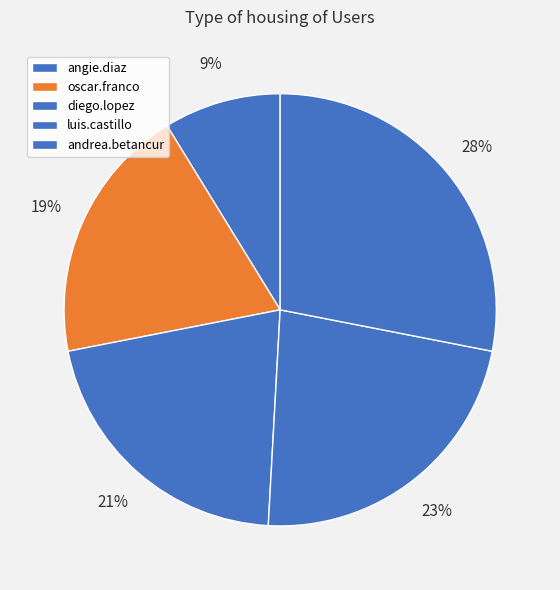

What percentage is the diego.lopez slice, to the nearest percent?

21%